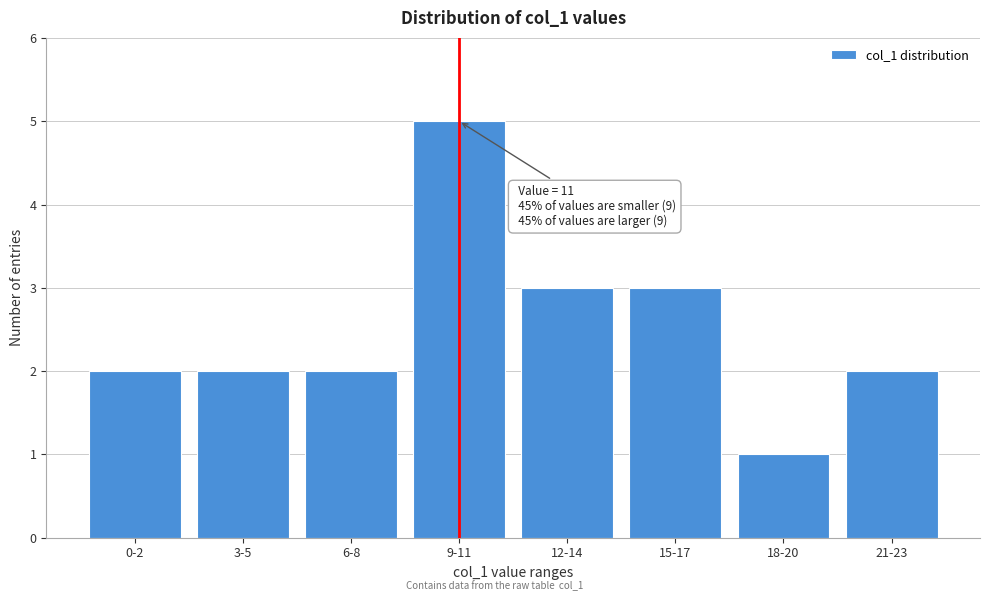

Reading left to right, list all the values displayed in this chart.

2	2	2	5	3	3	1	2